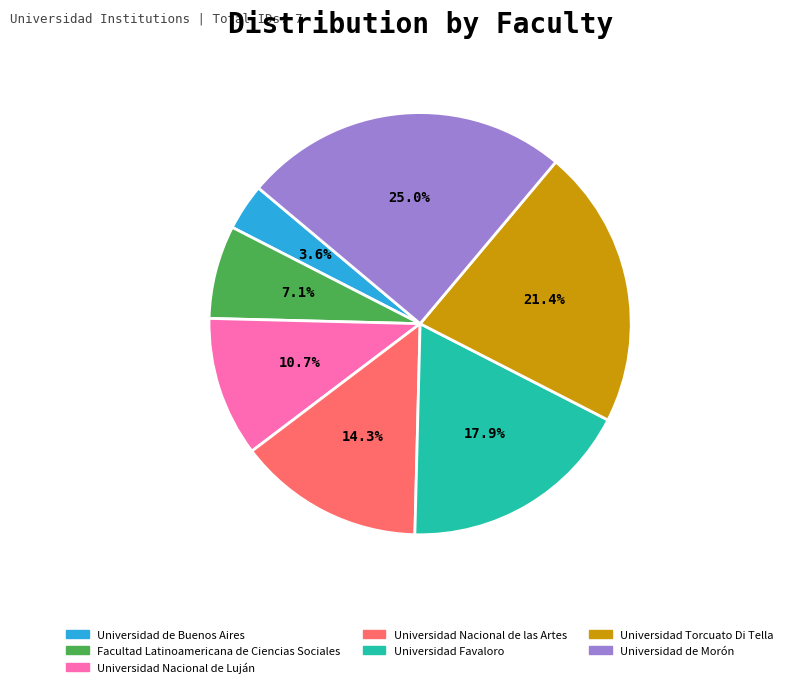

To the nearest percent, what percentage of the pie is Universidad de Morón?

25%